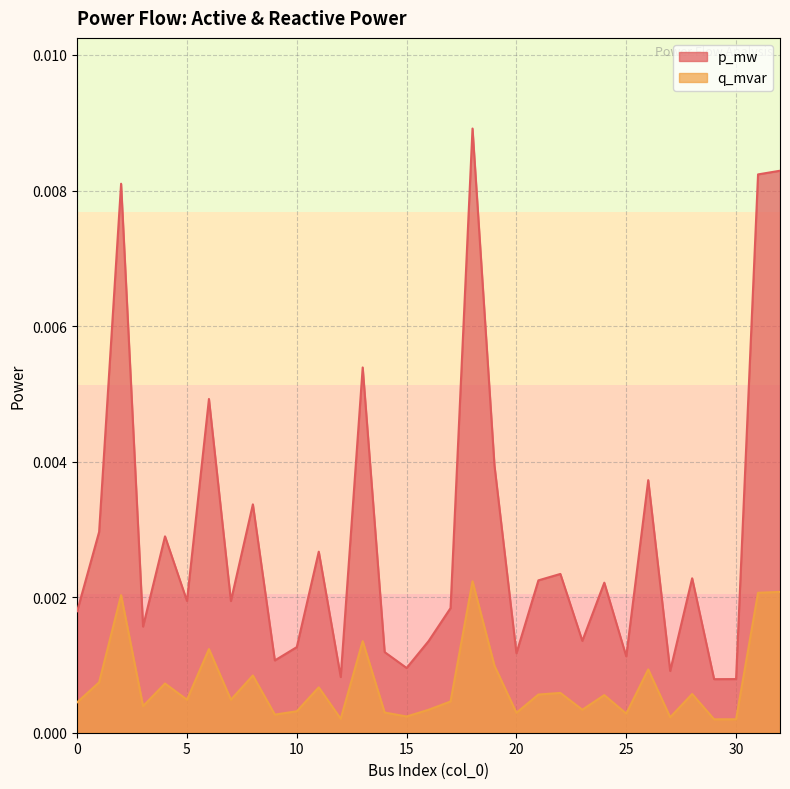

Rank the series by their maximum value, from lowest to highest.

q_mvar, p_mw